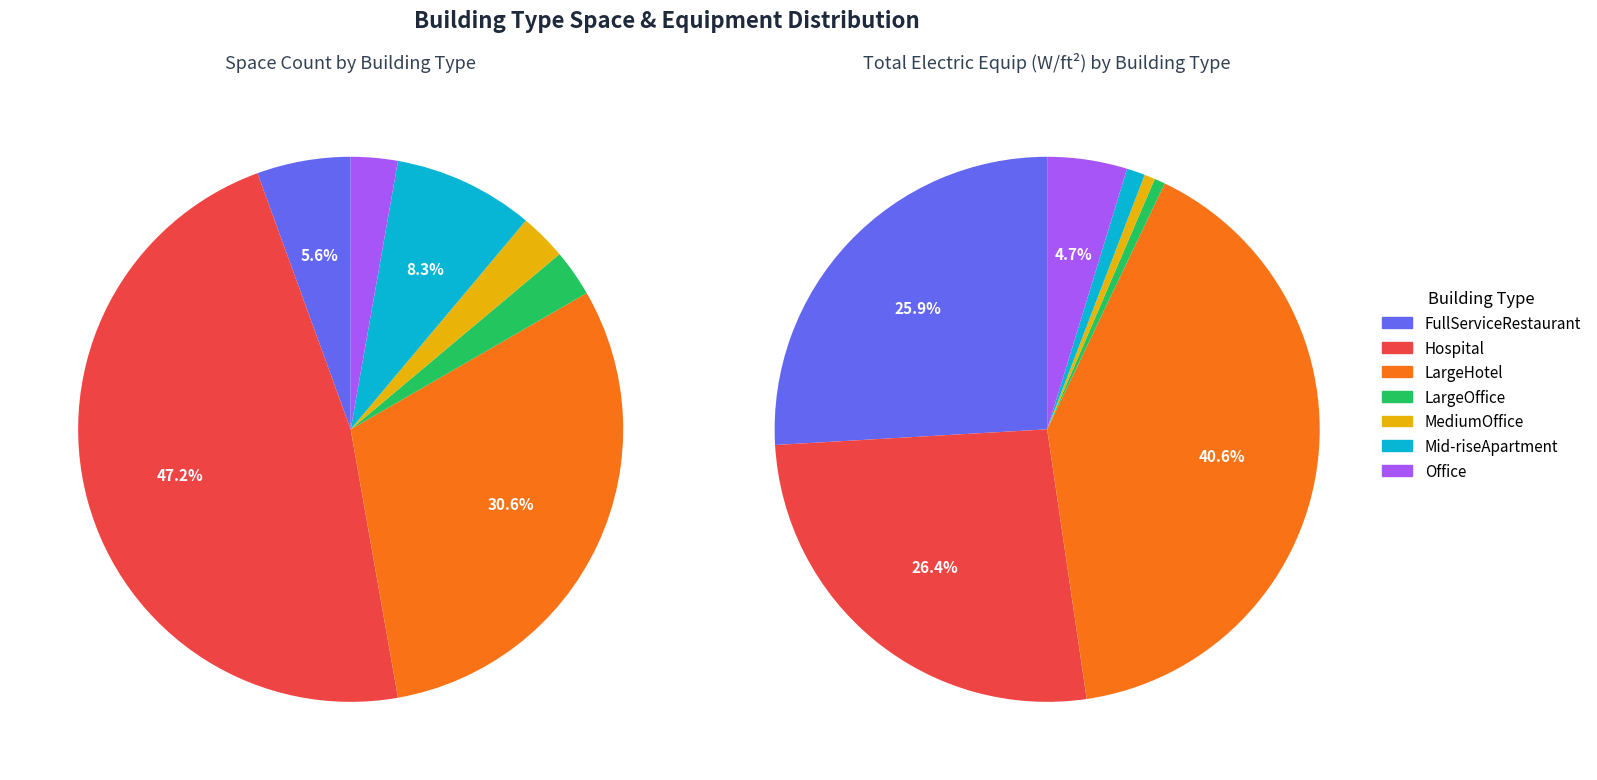

To the nearest percent, what percentage of the pie is Office?

3%